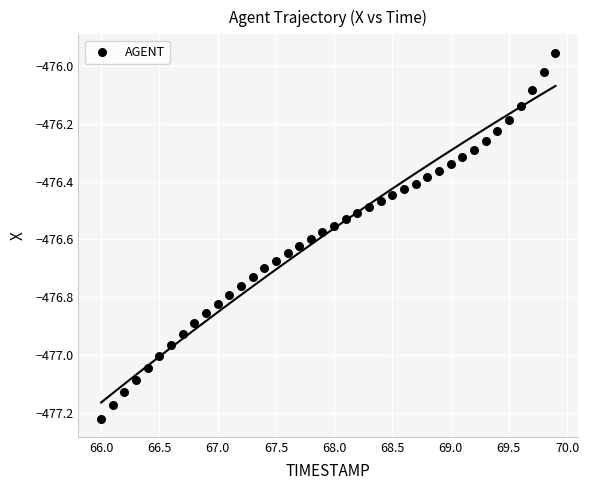

What is the range of X values (max minus min)?

3.9